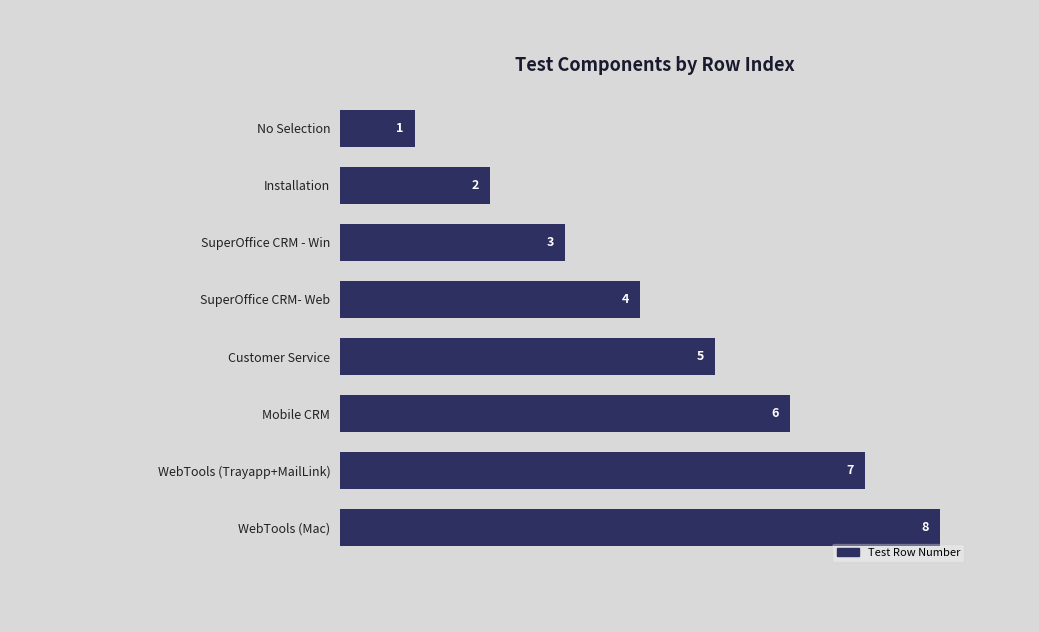

Which has a higher value, SuperOffice CRM - Win or No Selection?

SuperOffice CRM - Win